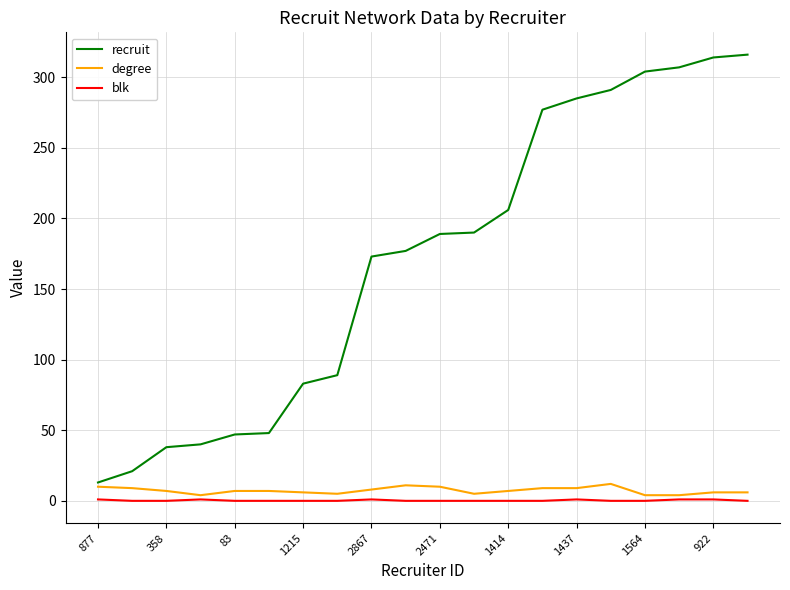

Which series has the largest total across all categories?

recruit